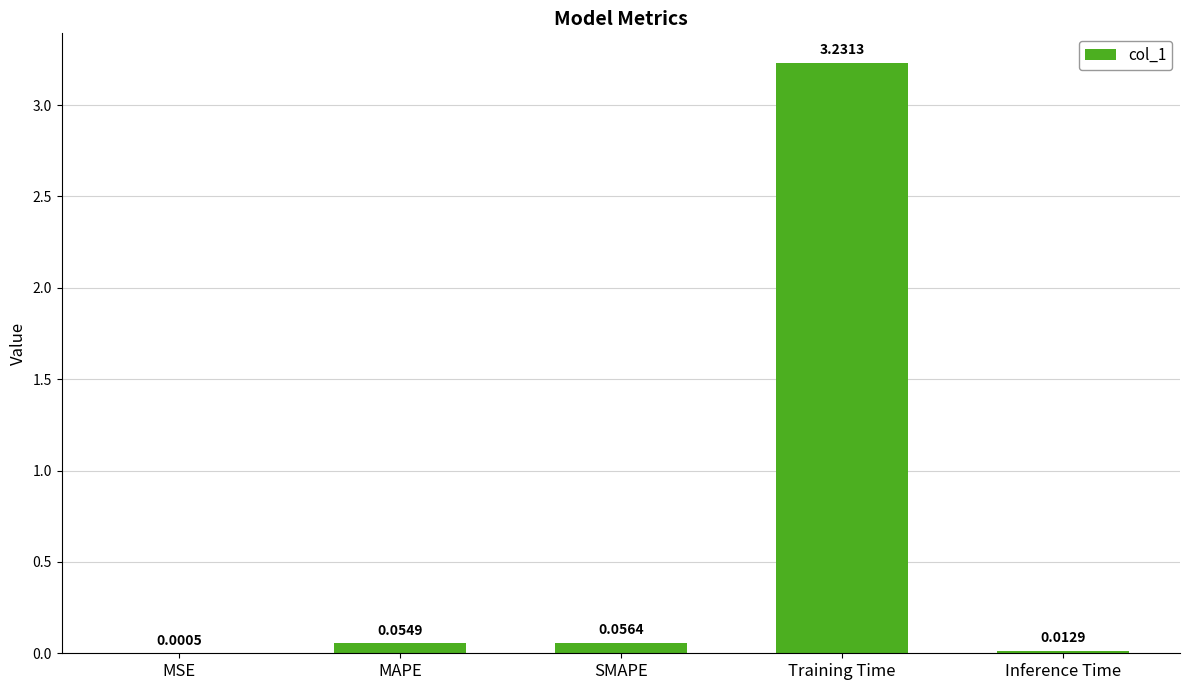

What is the sum of all values?

3.4